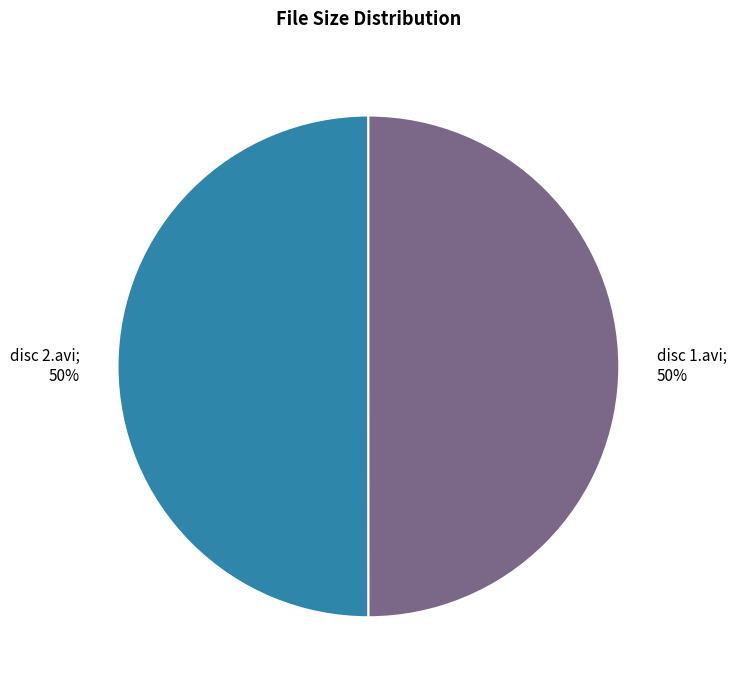

To the nearest percent, what is the average slice percentage?

50%